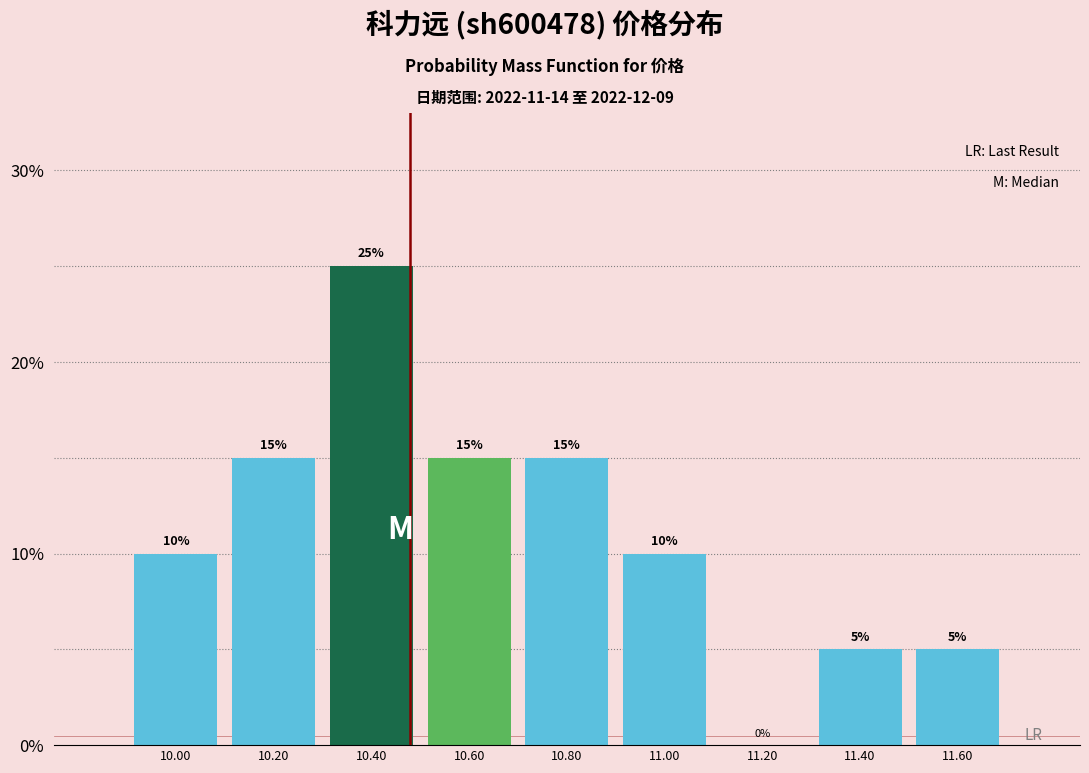

Reading left to right, transcribe this chart: for each bar, give the range it covers on the x-axis and its height.

9.9 to 10.1: 10
10.1 to 10.3: 15
10.3 to 10.5: 25
10.5 to 10.7: 15
10.7 to 10.9: 15
10.9 to 11.1: 10
11.1 to 11.3: 0
11.3 to 11.5: 5
11.5 to 11.7: 5